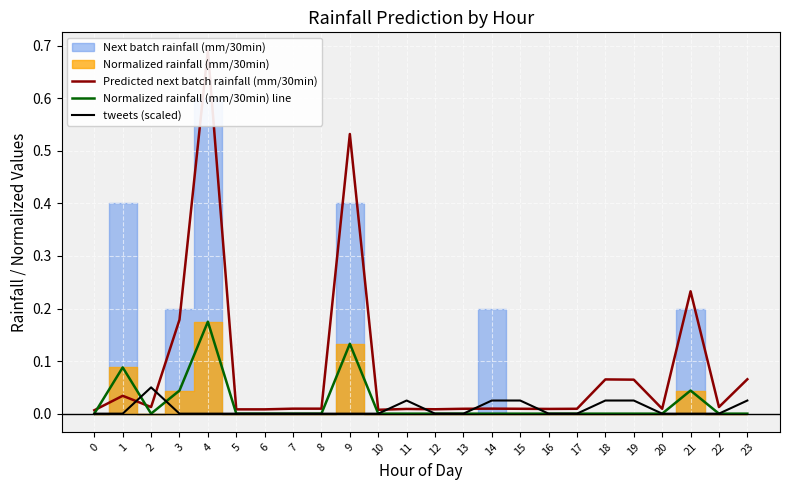

What is the sum of all Normalized rainfall (mm/30min) line values?

0.5